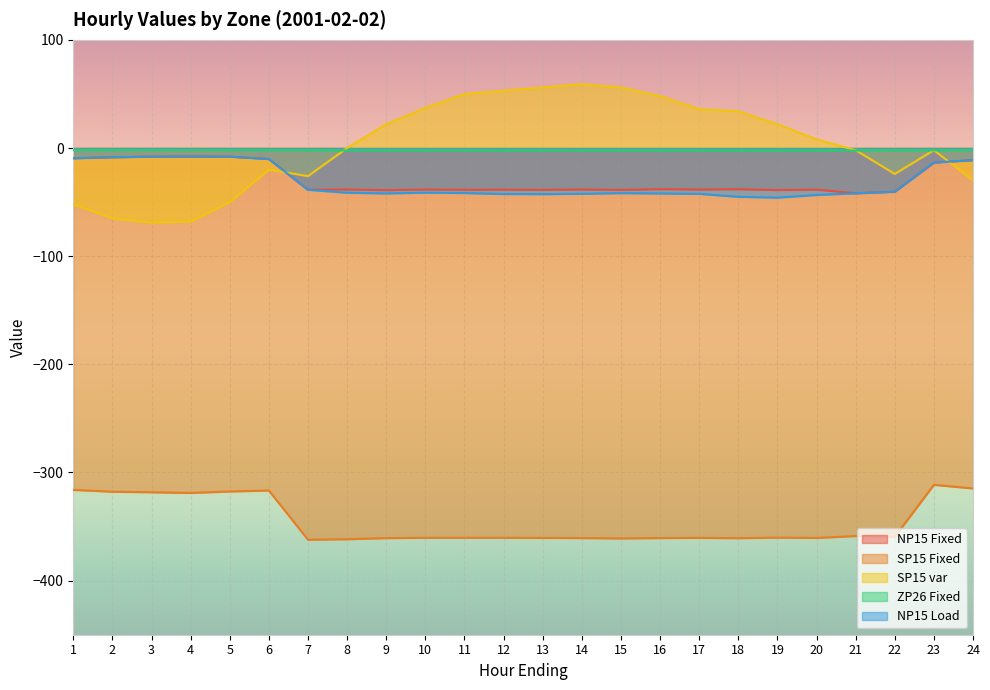

What is the difference between the highest and lowest values at 12?

413.4